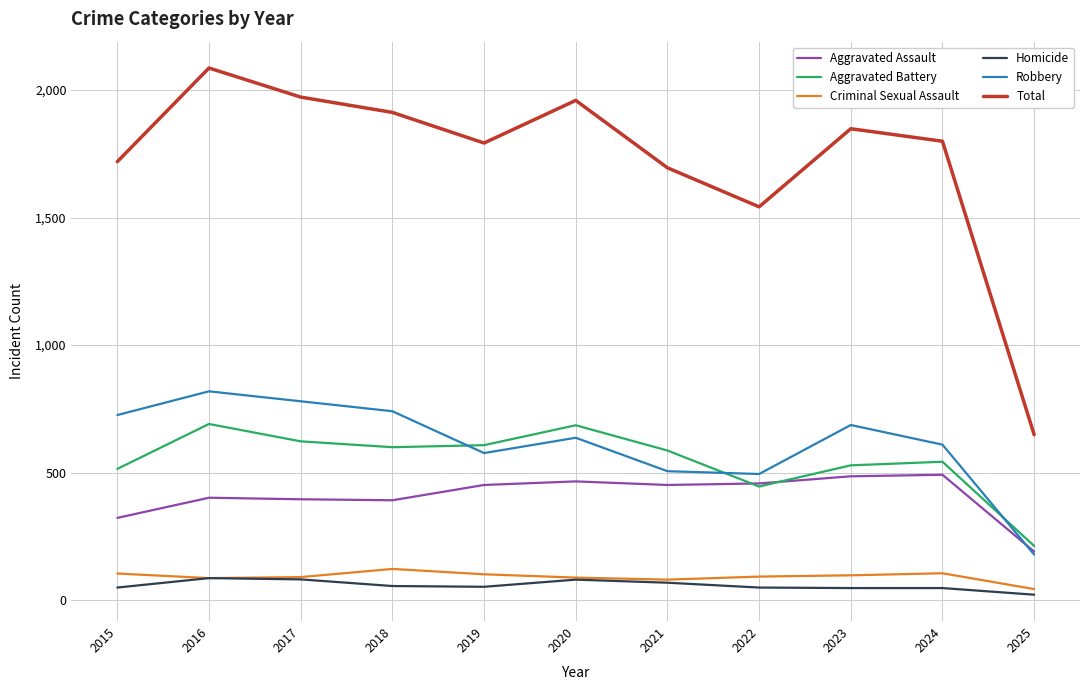

What is the sum of the Aggravated Assault values at 2015 and 2020?

789